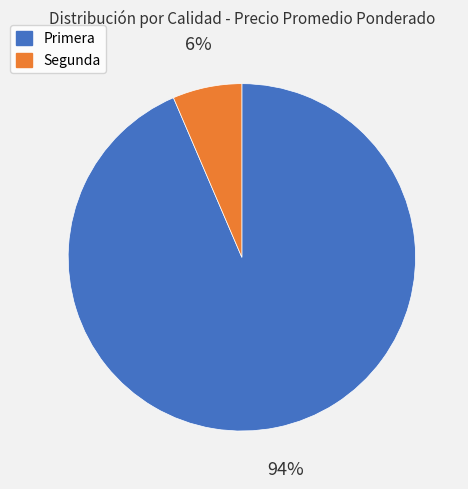

Is there any slice that represents more than half of the pie?

Yes